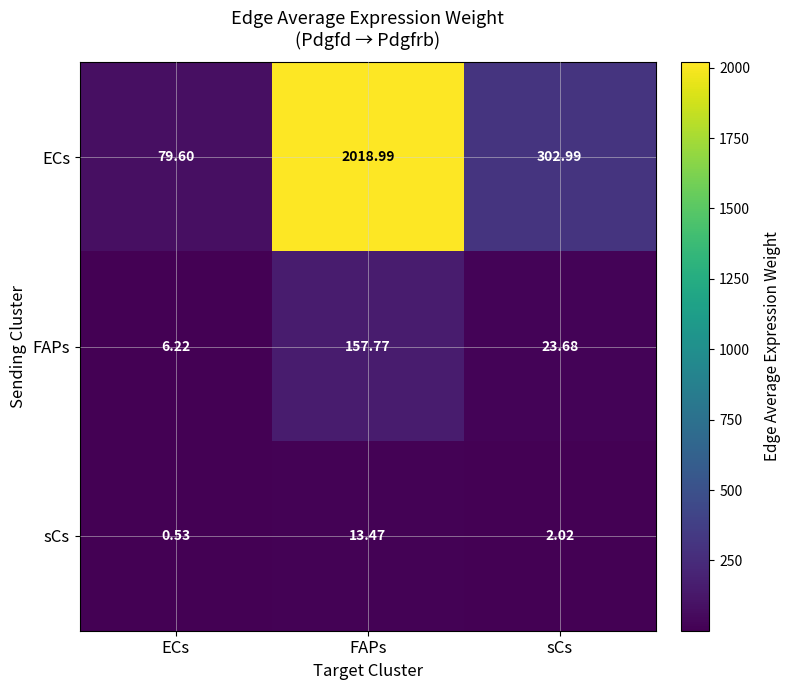

Rank the series at sCs from highest to lowest value.

ECs, FAPs, sCs